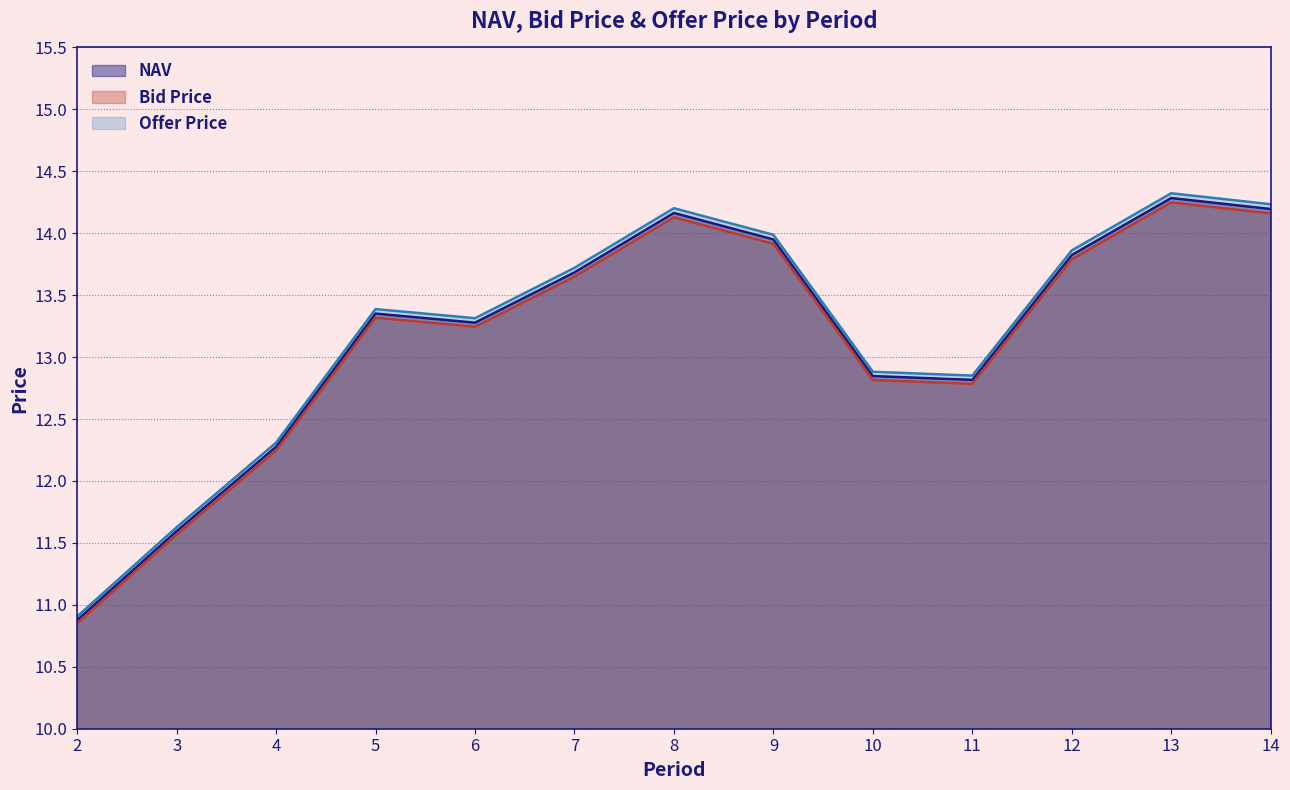

At which category does Bid Price reach its first local valley?

6